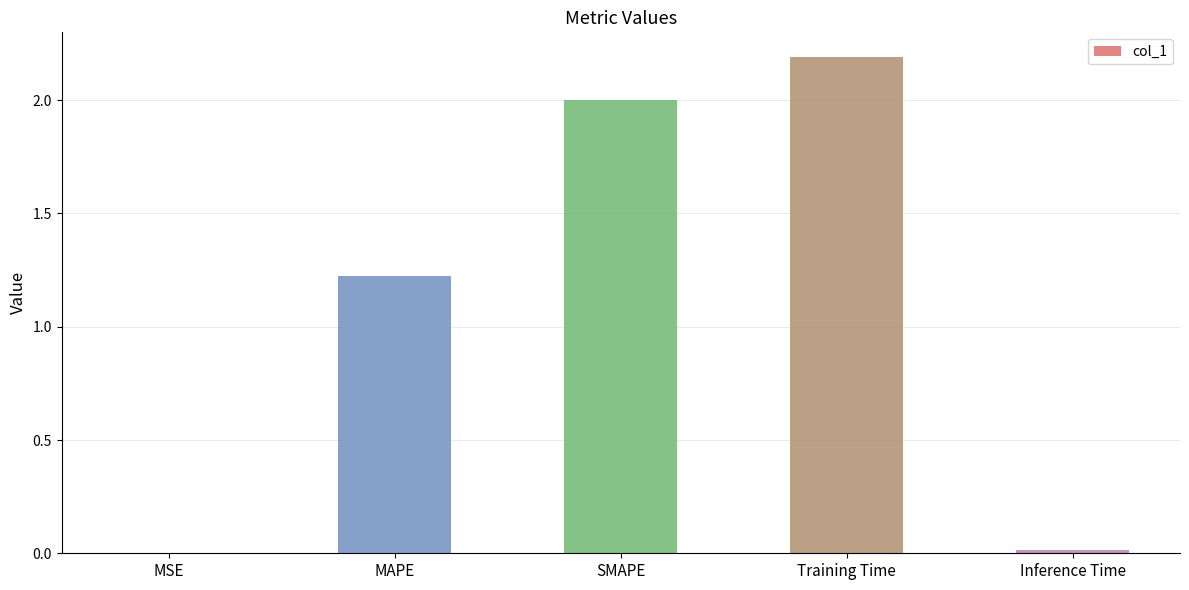

What is the ratio of the value at Training Time to the value at MAPE?

1.8